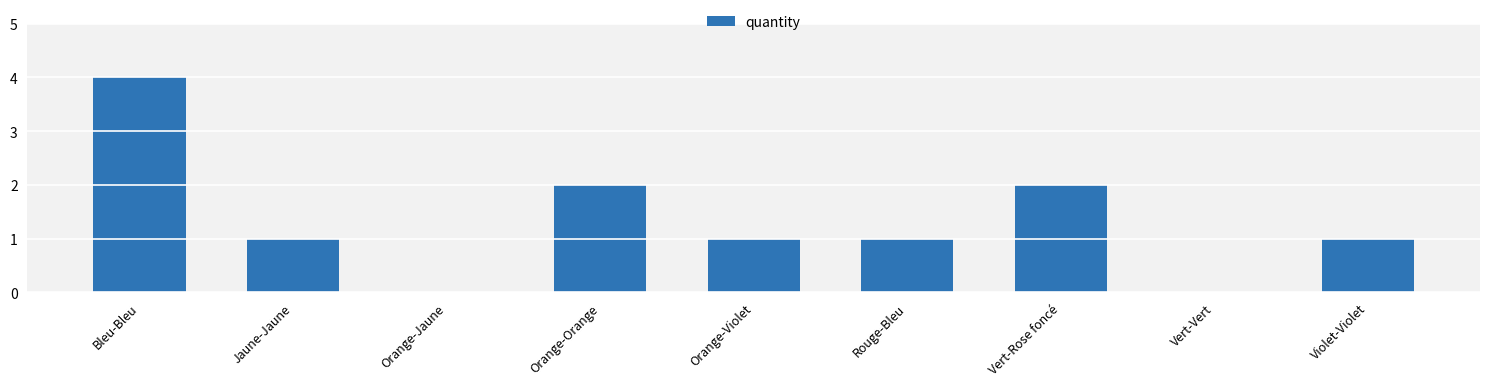

How many categories are shown in the chart?

9